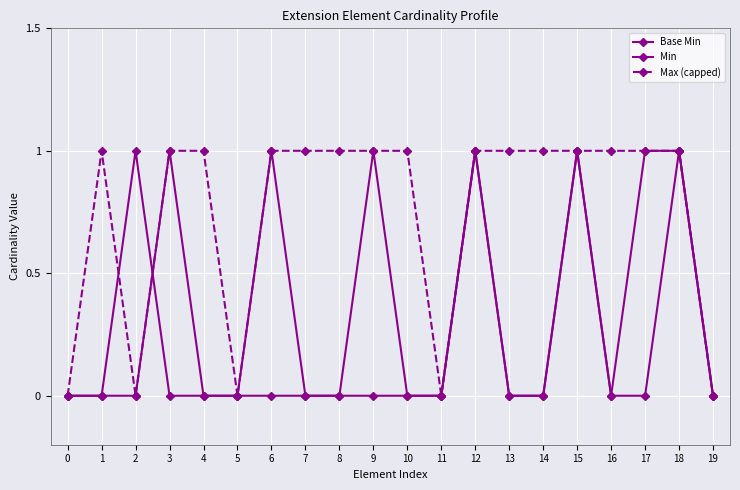

What is the difference between the highest and lowest values at 10?

1